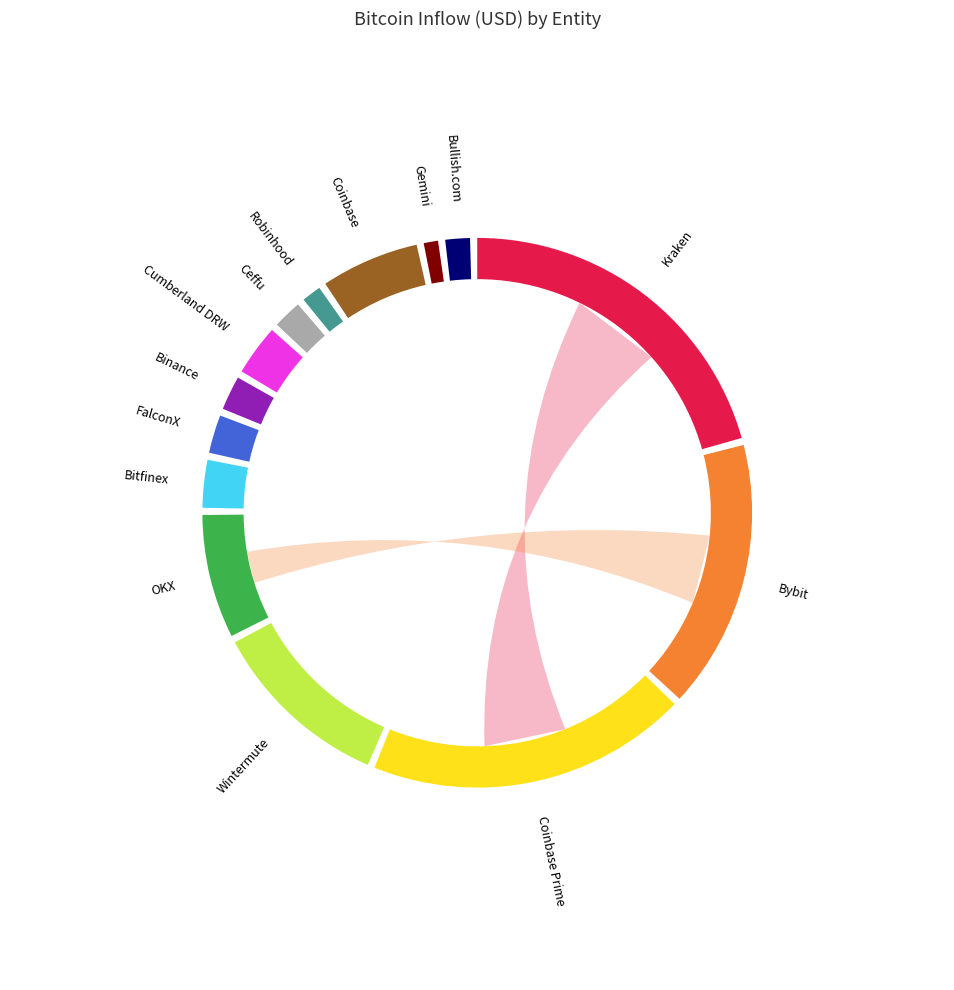

True or false: Binance accounts for 17% of the total.

False